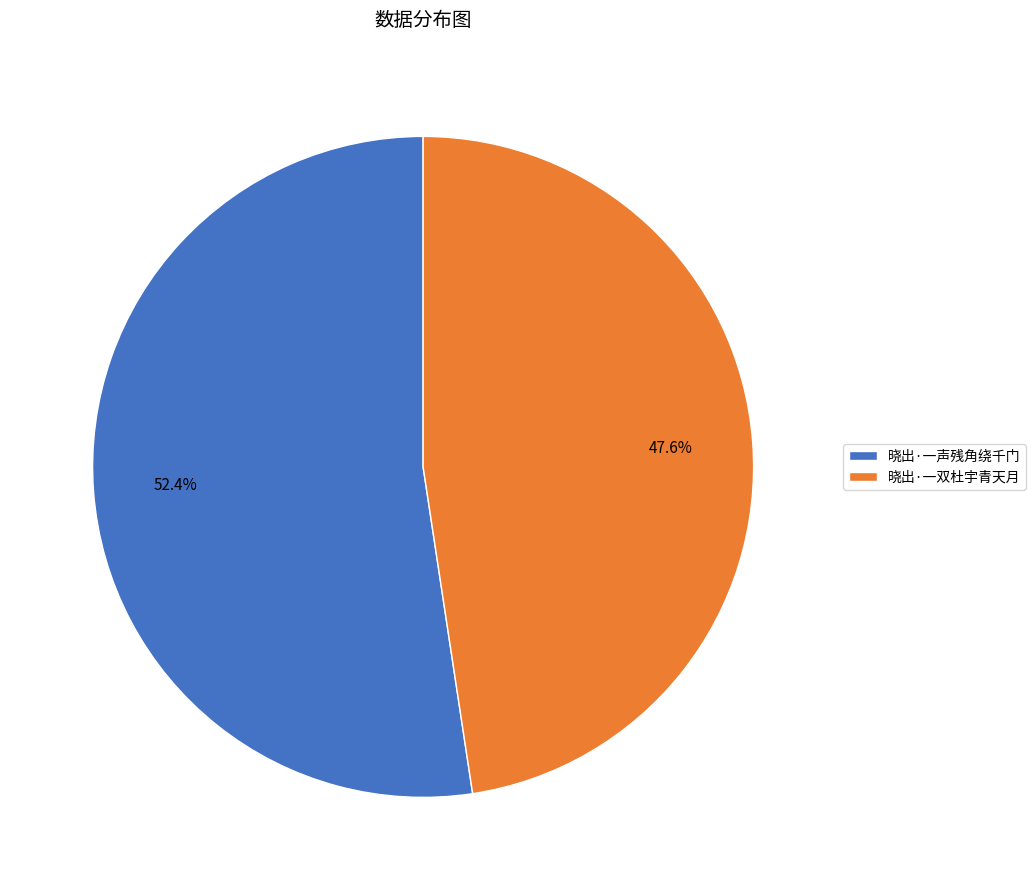

Rank the categories by value from lowest to highest.

晓出·一双杜宇青天月, 晓出·一声残角绕千门